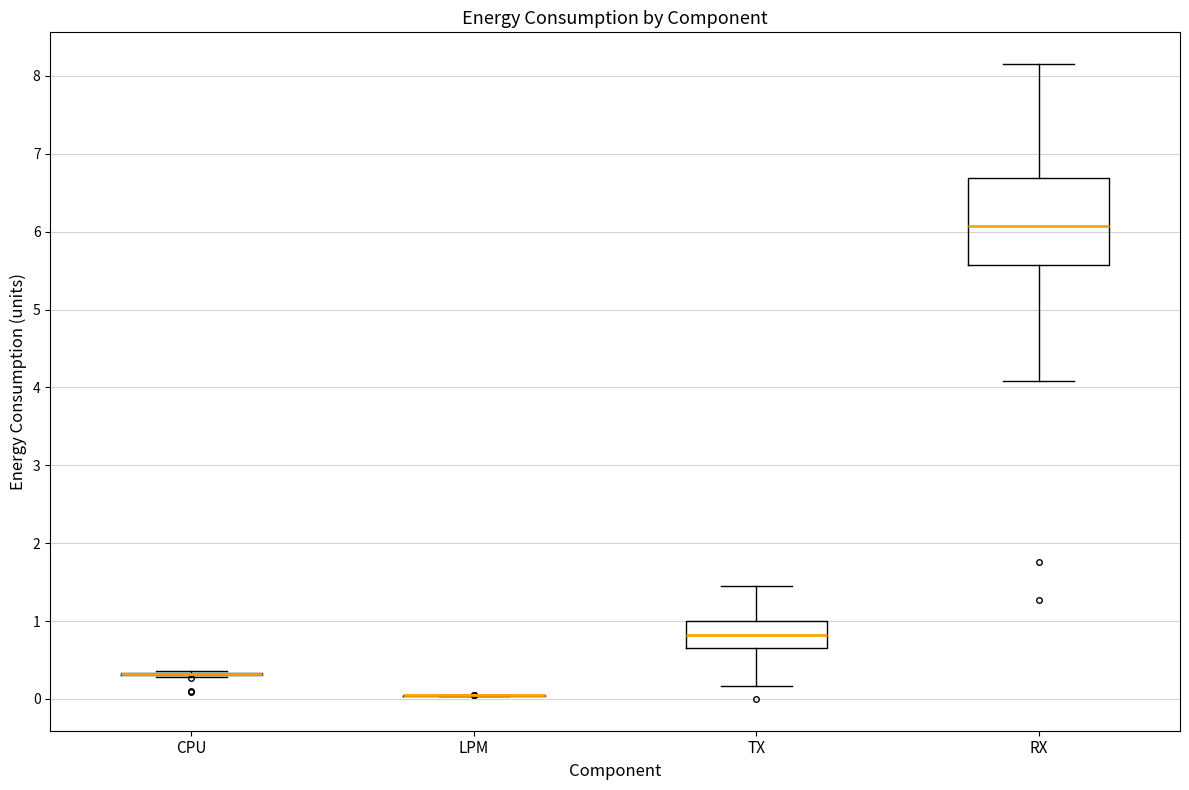

Which box is the tallest, from its lower edge to its upper edge?

RX